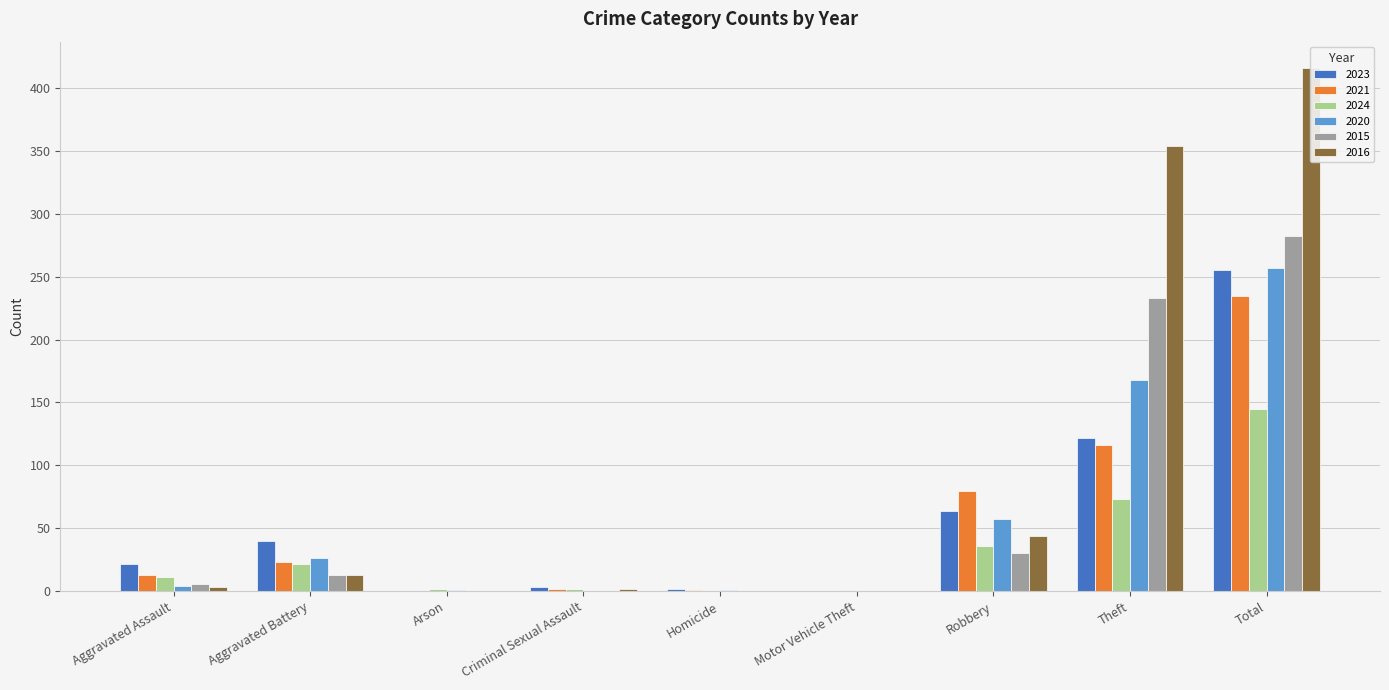

How many bars are there in total?

54